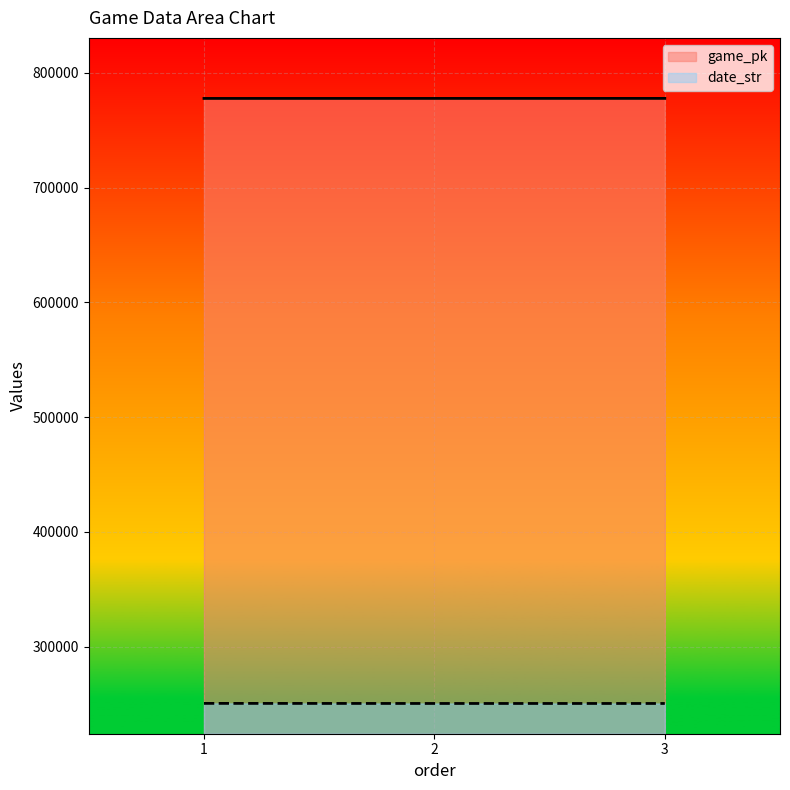

How many series are shown in this chart?

2